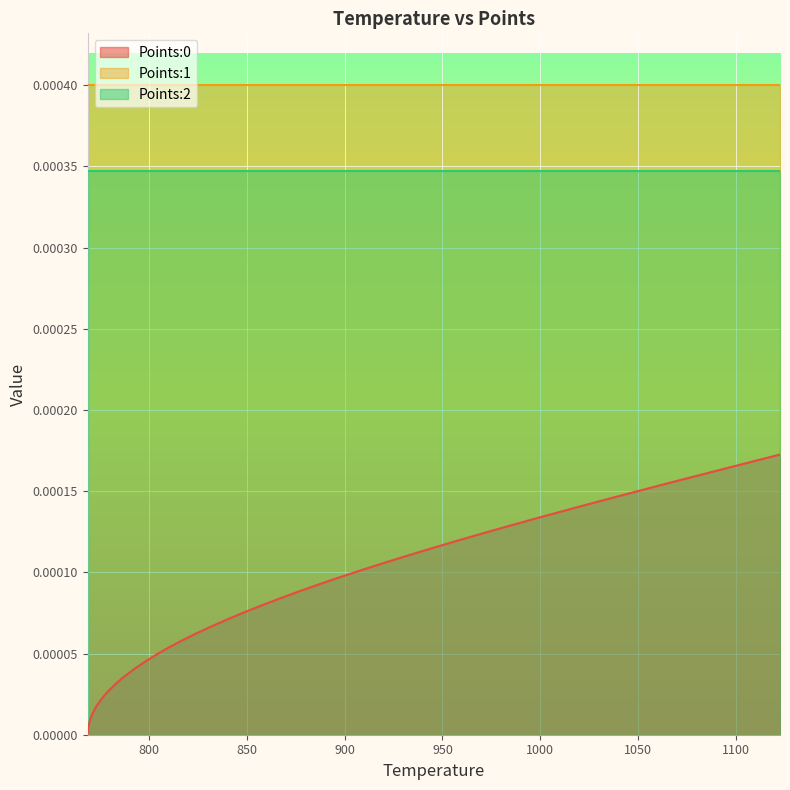

Reading right to left, what are all the values shown in this chart?

Points:0: 0.0	0.0	0.0	0.0	0.0	0.0	0.0	0.0	0.0	0.0	0.0	0.0	0.0	0.0	0.0	0.0	0.0	0.0	0.0	0.0	0.0	0.0	0.0	0.0	0.0	0.0	0.0	0.0	0.0	0.0	0.0	0.0	0.0	0.0	0.0	0.0	0.0	0.0	0.0	0.0
Points:1: 0.0	0.0	0.0	0.0	0.0	0.0	0.0	0.0	0.0	0.0	0.0	0.0	0.0	0.0	0.0	0.0	0.0	0.0	0.0	0.0	0.0	0.0	0.0	0.0	0.0	0.0	0.0	0.0	0.0	0.0	0.0	0.0	0.0	0.0	0.0	0.0	0.0	0.0	0.0	0.0
Points:2: 0.0	0.0	0.0	0.0	0.0	0.0	0.0	0.0	0.0	0.0	0.0	0.0	0.0	0.0	0.0	0.0	0.0	0.0	0.0	0.0	0.0	0.0	0.0	0.0	0.0	0.0	0.0	0.0	0.0	0.0	0.0	0.0	0.0	0.0	0.0	0.0	0.0	0.0	0.0	0.0